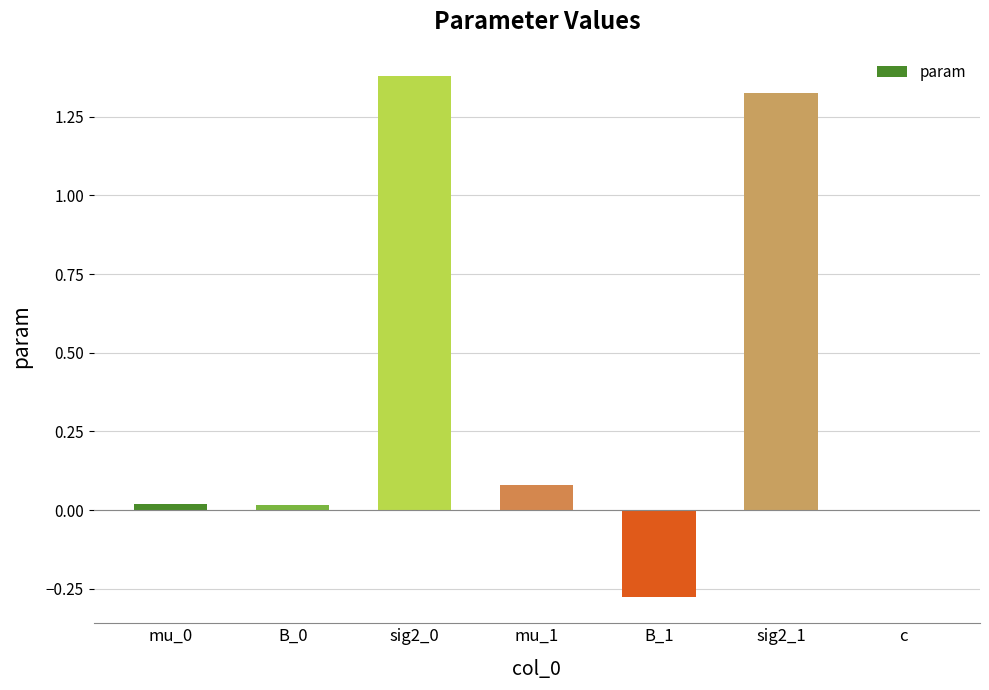

Count the number of categories in the chart.

7